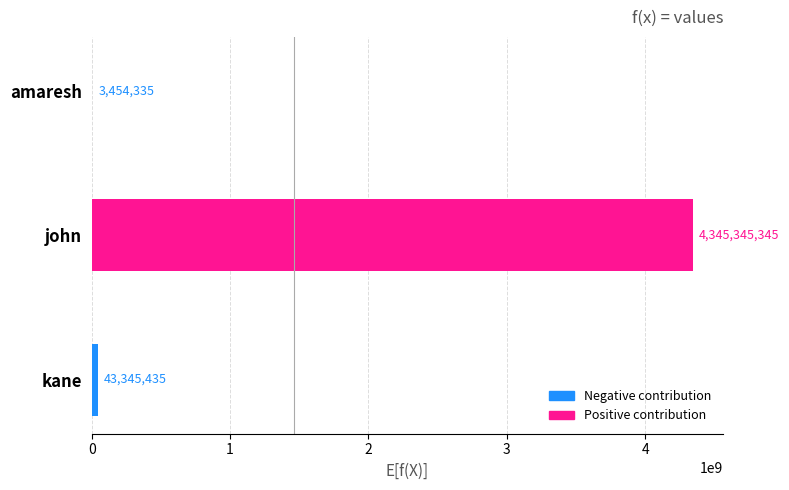

At which category does the chart reach its peak across all series?

john